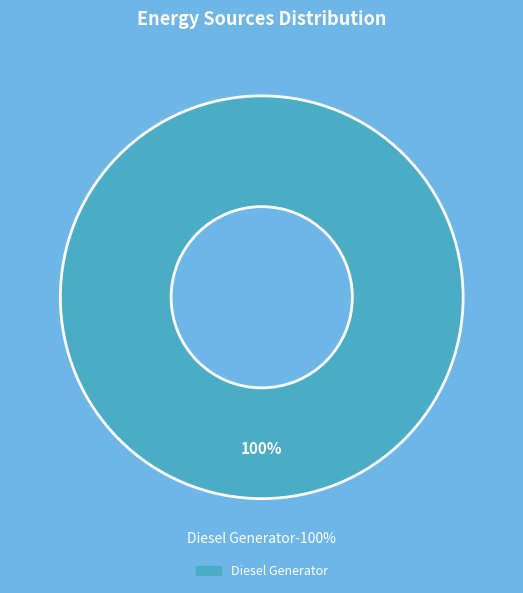

Count the number of slices in the pie.

3